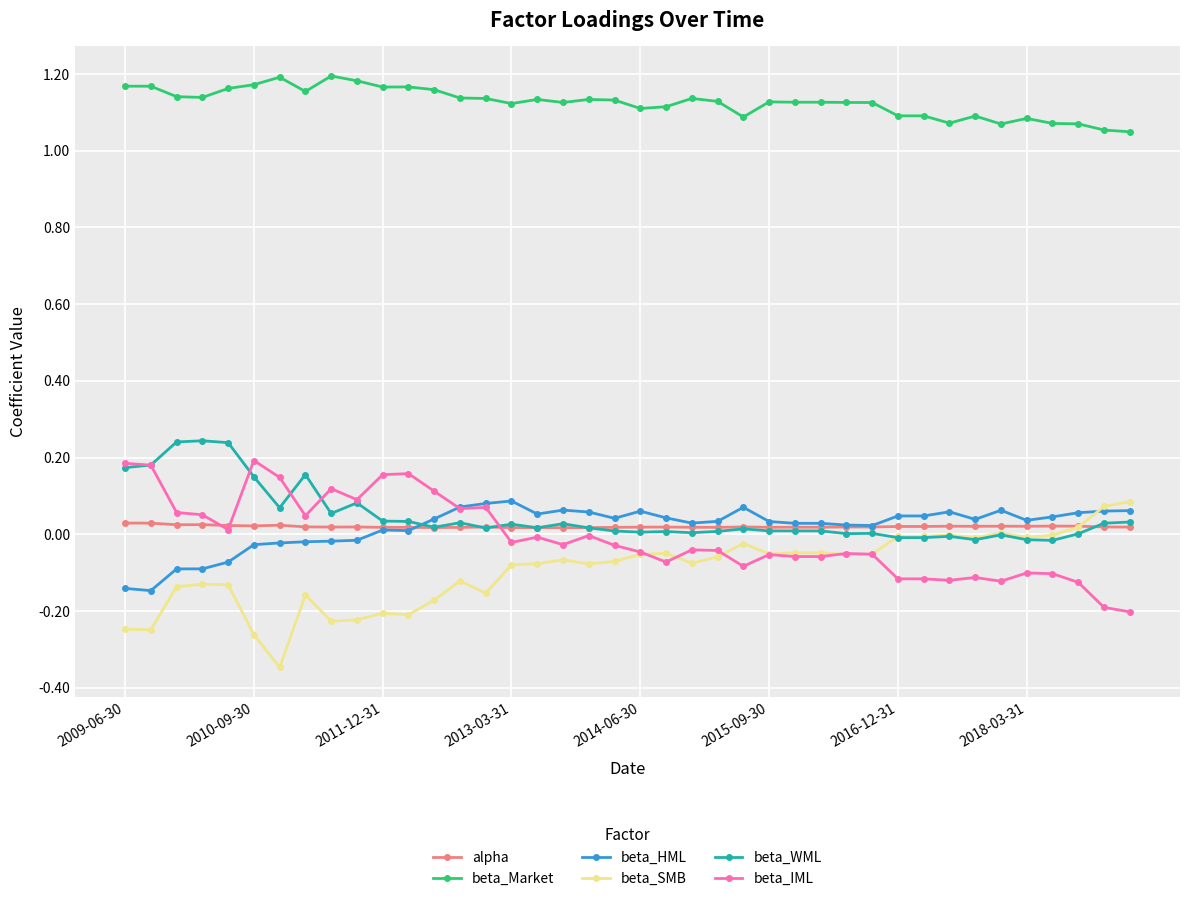

True or false: beta_Market has more than 0 interior local peaks.

True